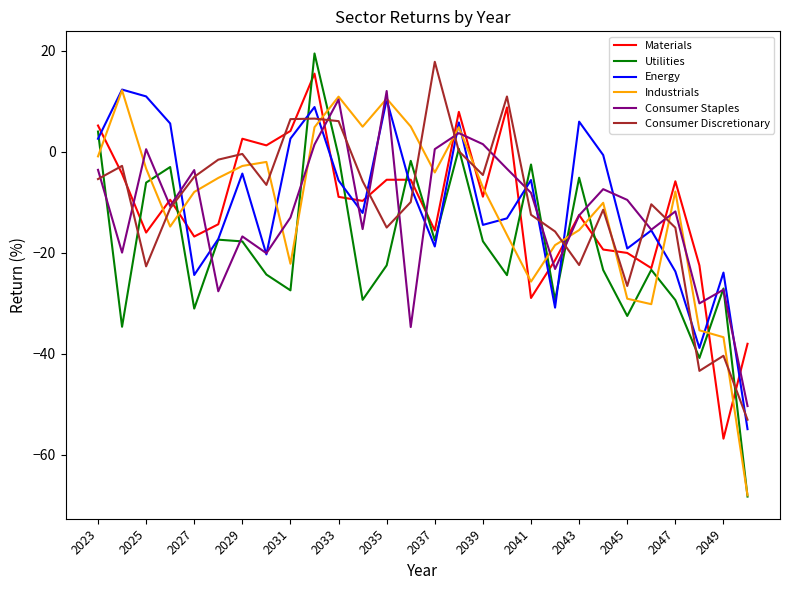

In Consumer Staples, how many points are higher than both neighbors (excluding endpoints)?

9